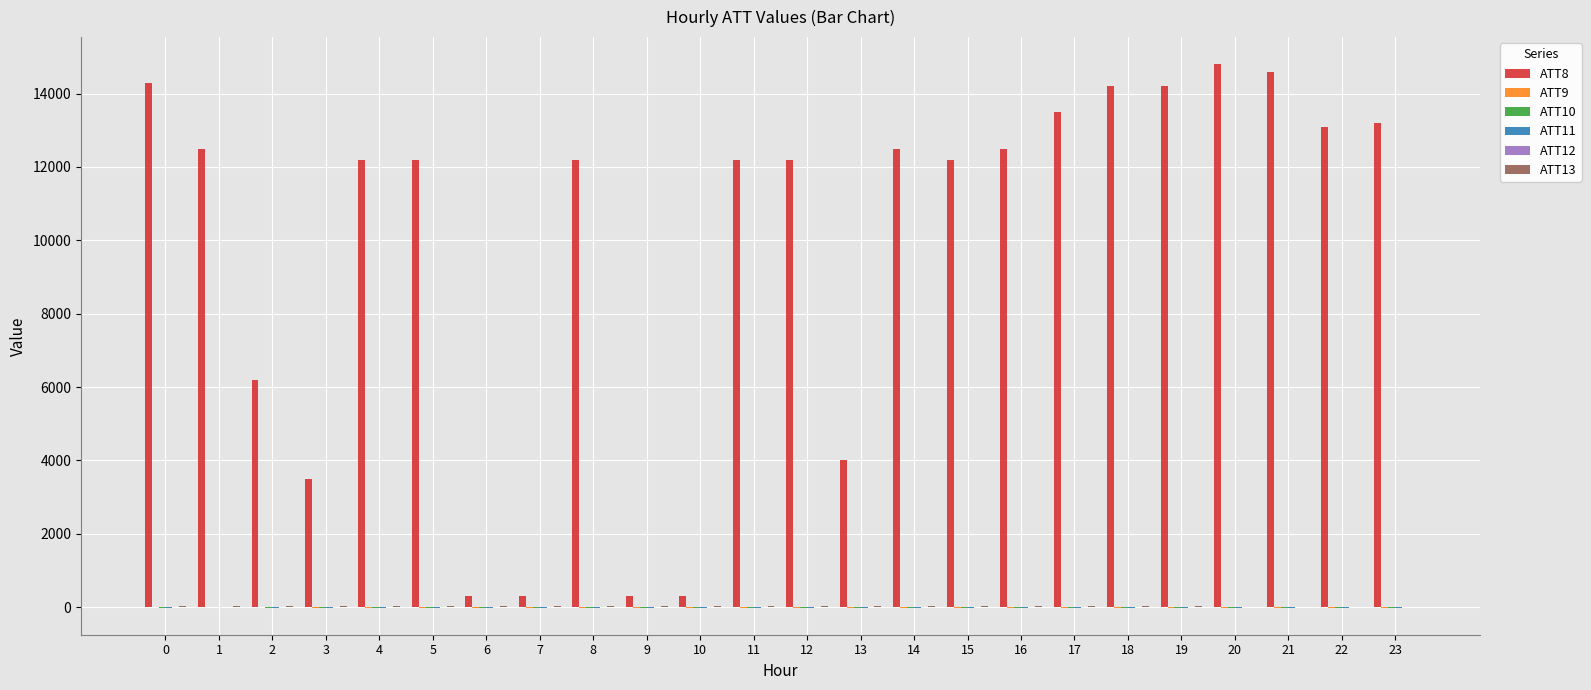

Which series has the largest total across all categories?

ATT8